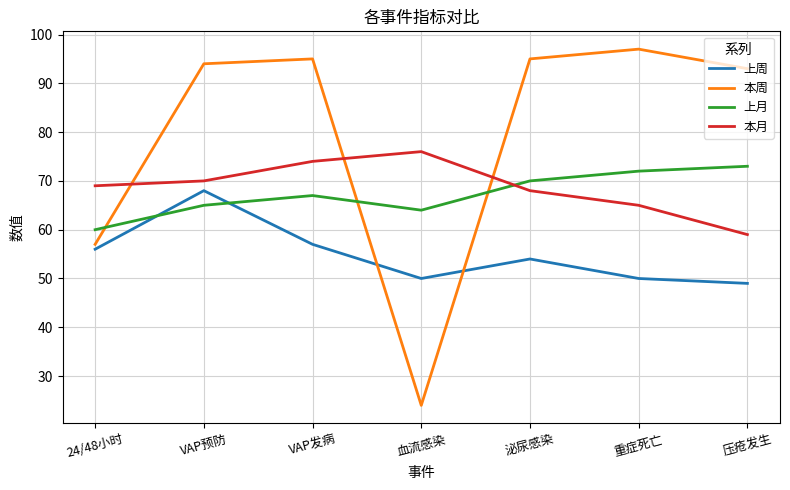

How many distinct data groups are displayed?

4